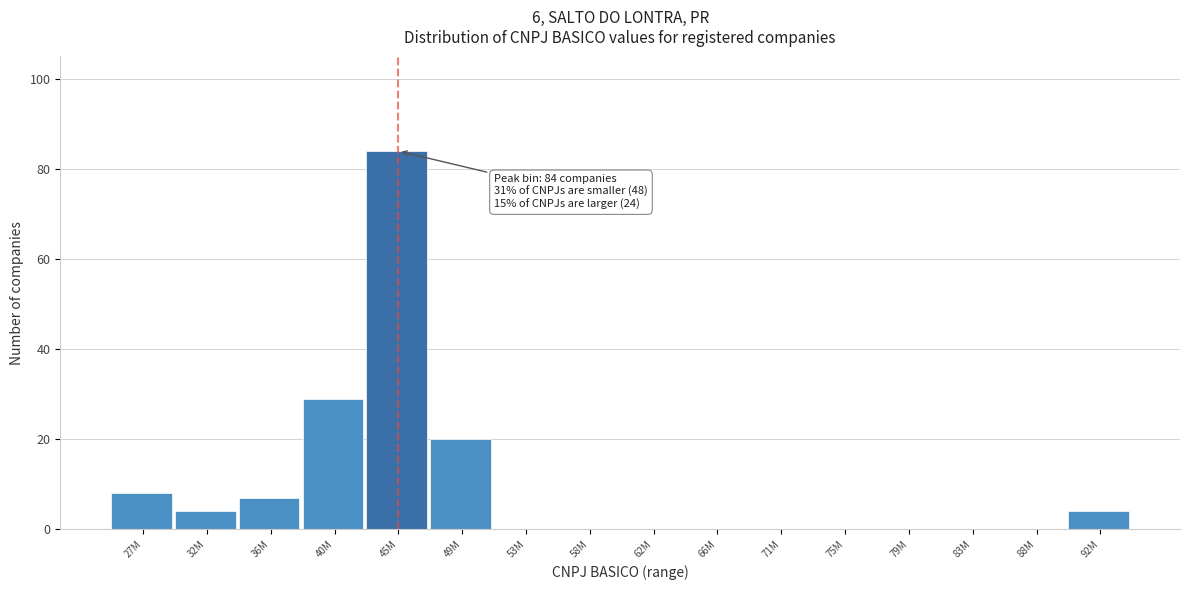

Reading left to right, extract all data points from this chart.

27M=8	32M=4	36M=7	40M=29	45M=84	49M=20	53M=0	58M=0	62M=0	66M=0	71M=0	75M=0	79M=0	83M=0	88M=0	92M=4